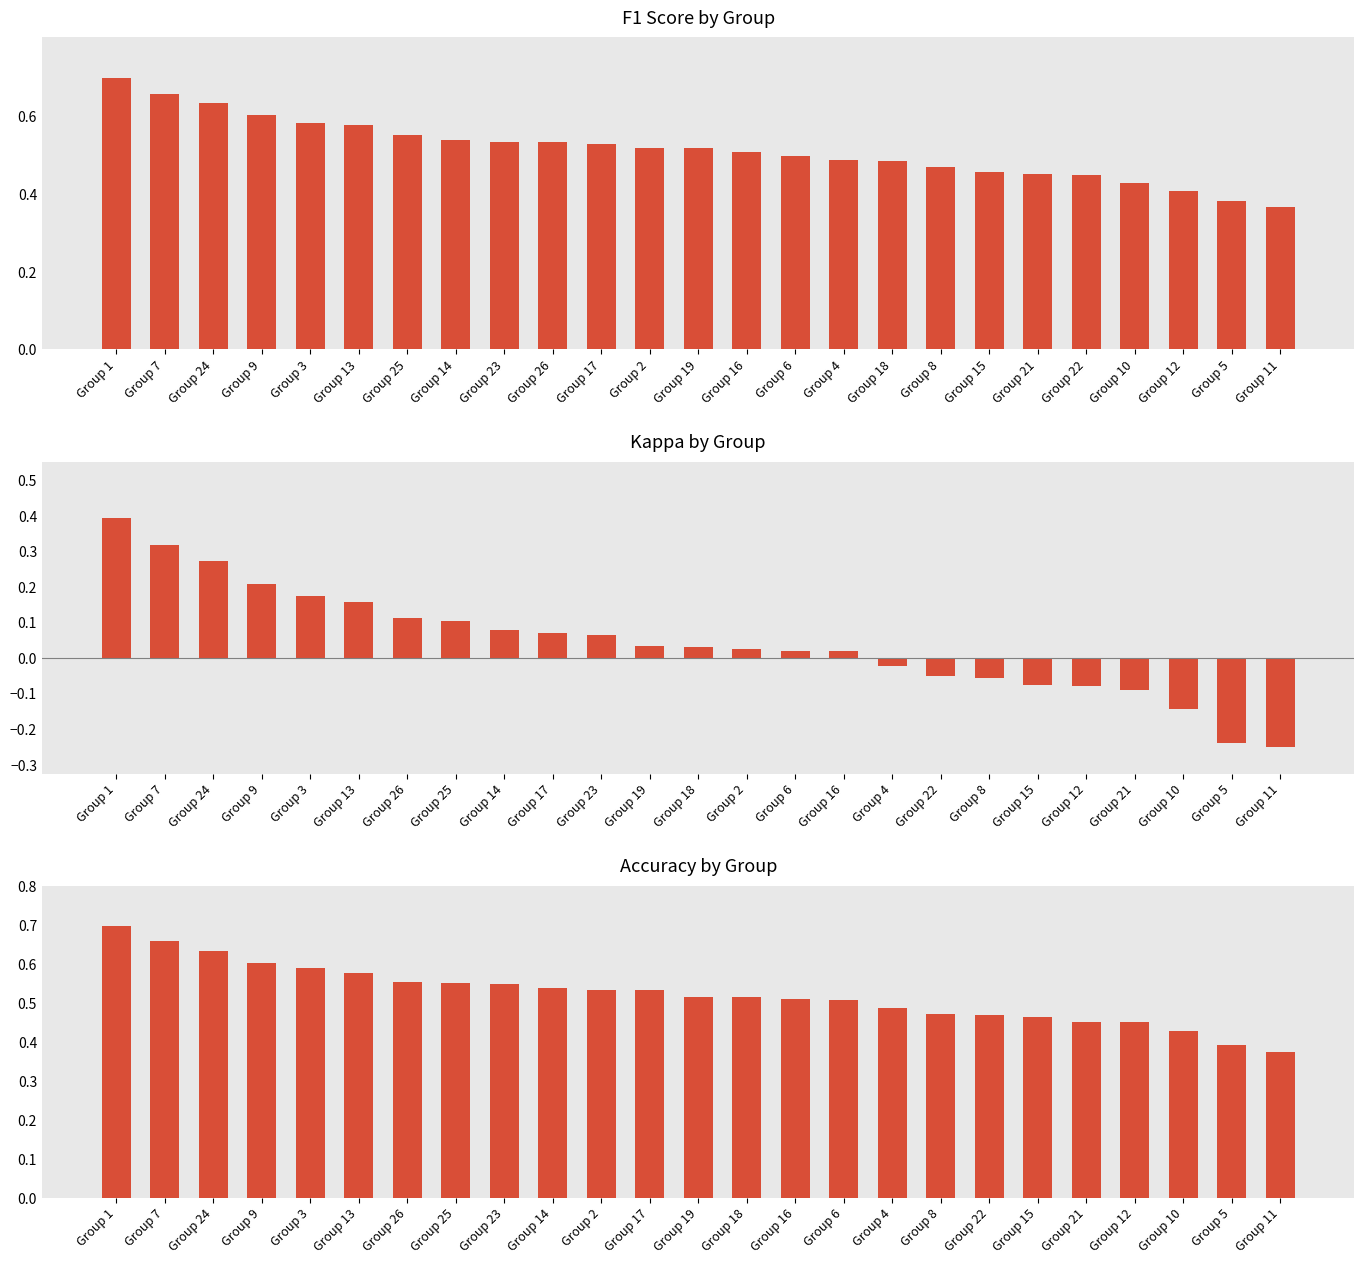

What is the value of the accuracy bar at the 19th from the left?

0.5